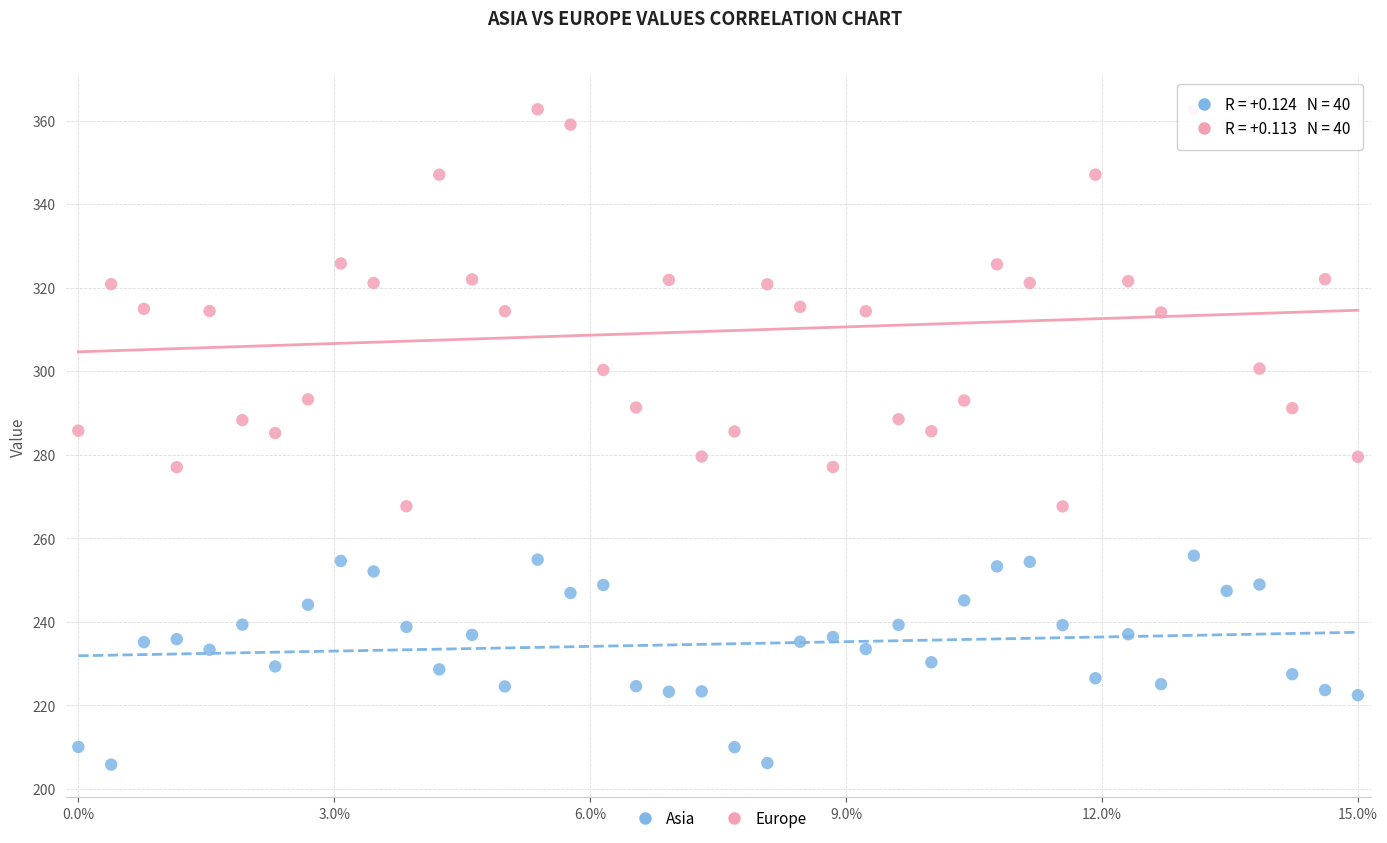

What are all the series names shown in the legend?

Asia, Europe